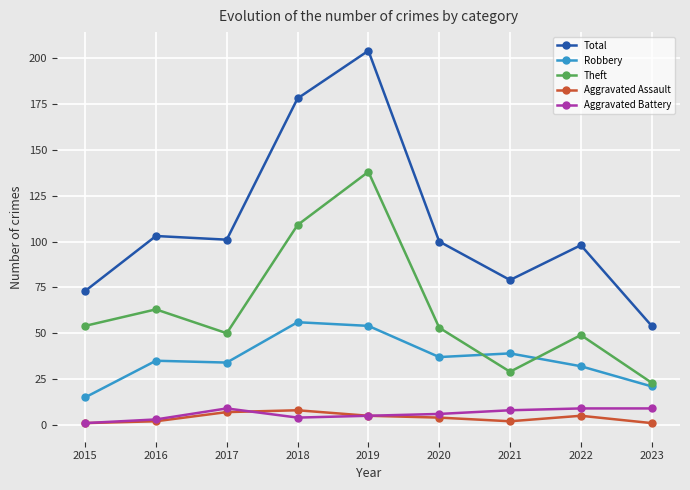

True or false: Total and Aggravated Assault intersect in this chart.

False